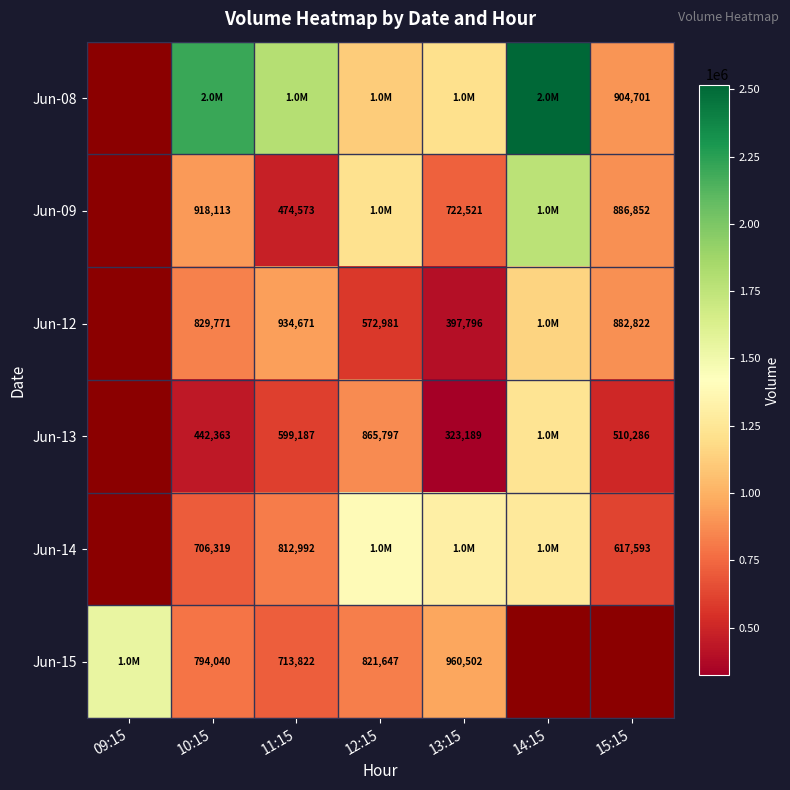

Is the value of Jun-12 at 12:15 greater than the value of Jun-13 at 11:15?

No